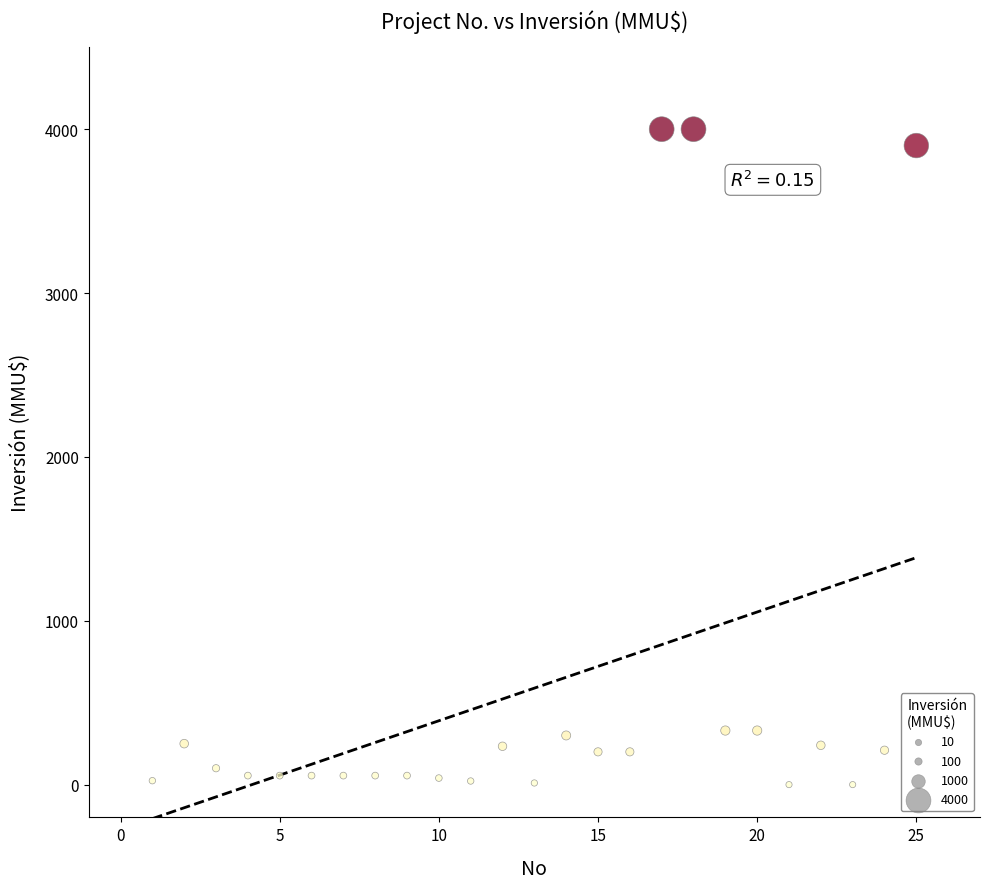

What is the range of X values (max minus min)?

24